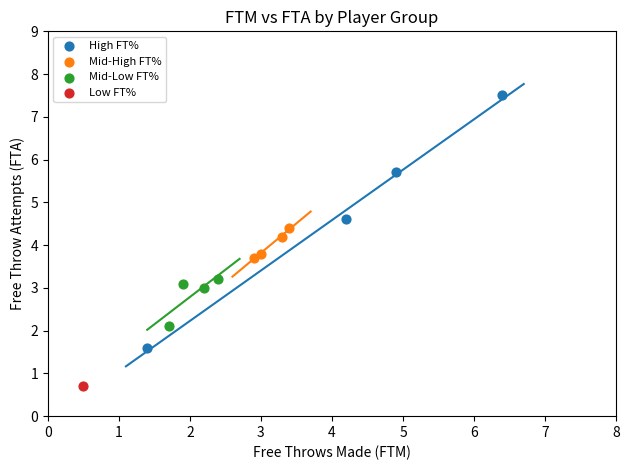

Which series contains the lowest Y value?

Low FT%